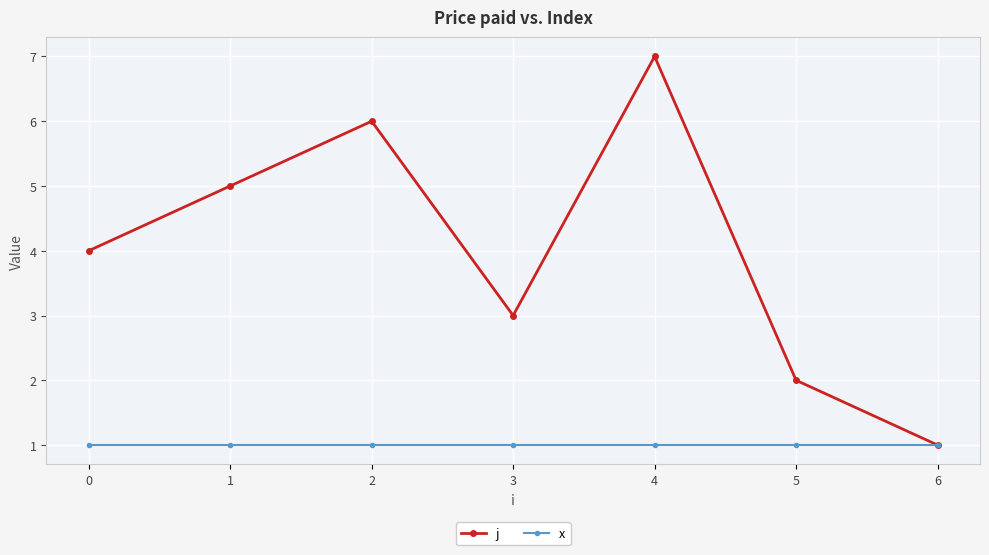

The value of j at 3 is 3. True or false?

True